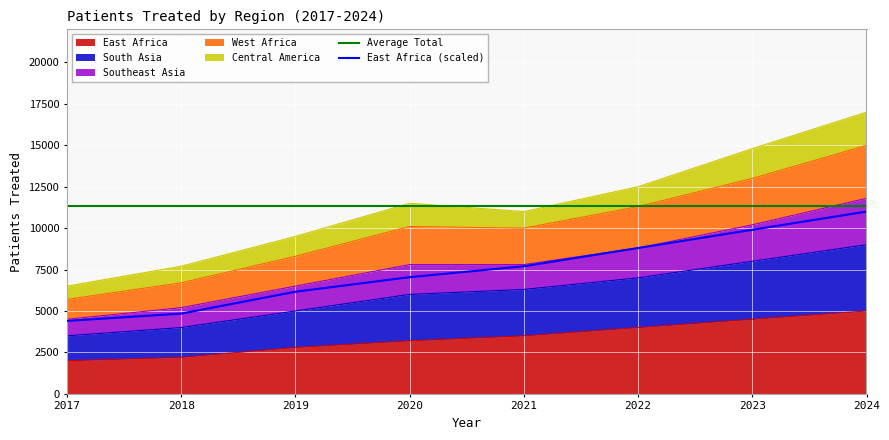

The value of Southeast Asia at 2022 is 12500. True or false?

True